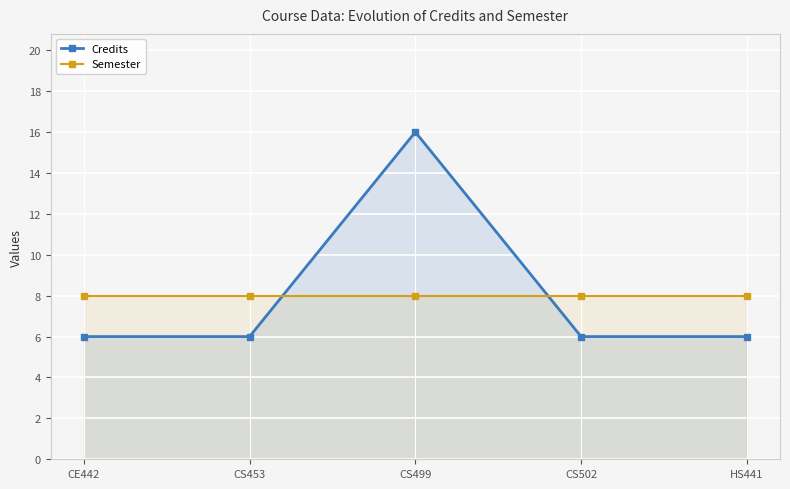

At which label is Semester closest to 8?

CE442